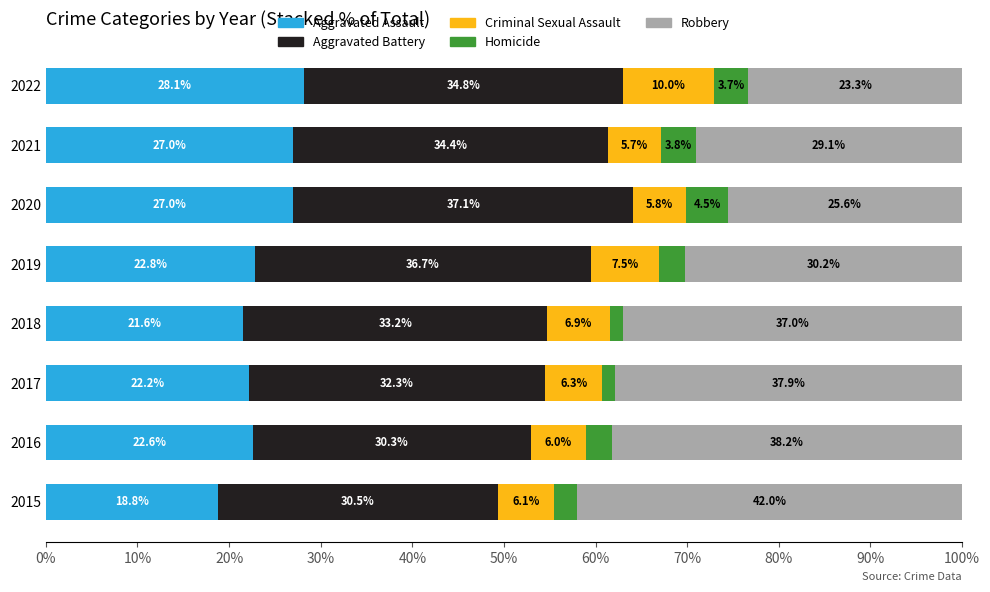

What is the total value across all series at 2015?

100.0